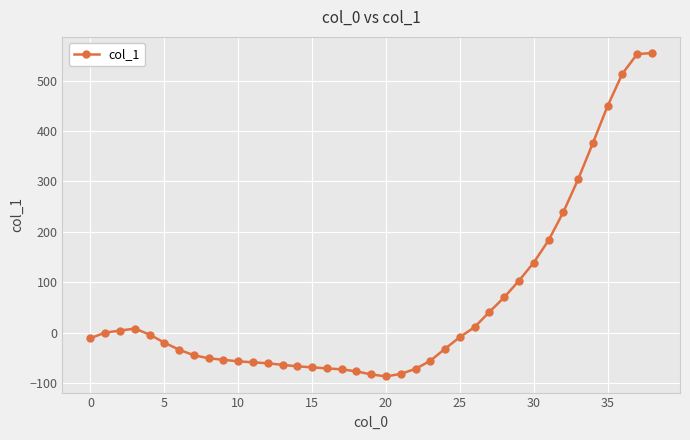

True or false: the data has more than 0 interior local peaks.

True